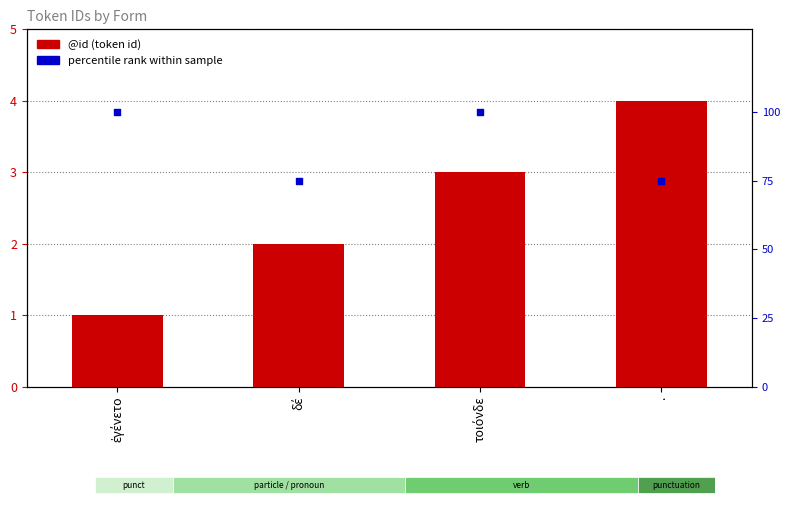

Which series contains the lowest Y value?

@id